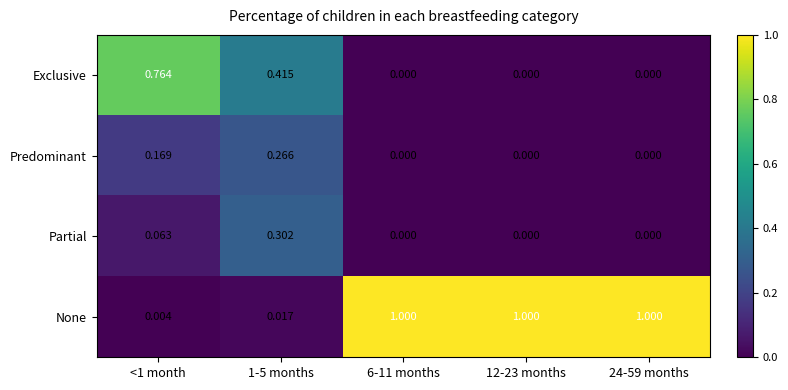

Rank the series by their maximum value, from highest to lowest.

None, Exclusive, Partial, Predominant